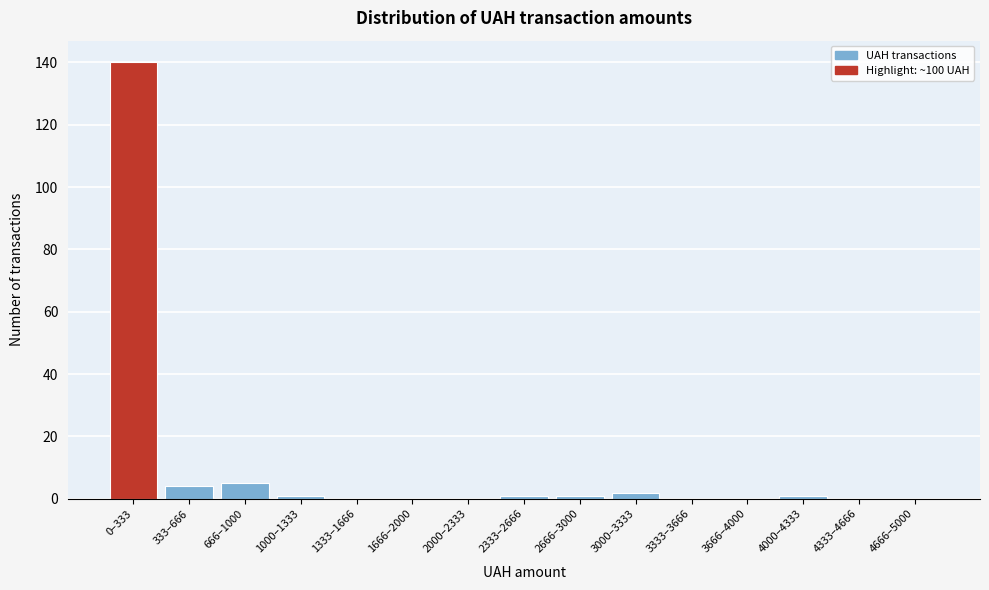

Reading right to left, what are all the values shown in this chart?

4666–5000=0	4333–4666=0	4000–4333=1	3666–4000=0	3333–3666=0	3000–3333=2	2666–3000=1	2333–2666=1	2000–2333=0	1666–2000=0	1333–1666=0	1000–1333=1	666–1000=5	333–666=4	0–333=140